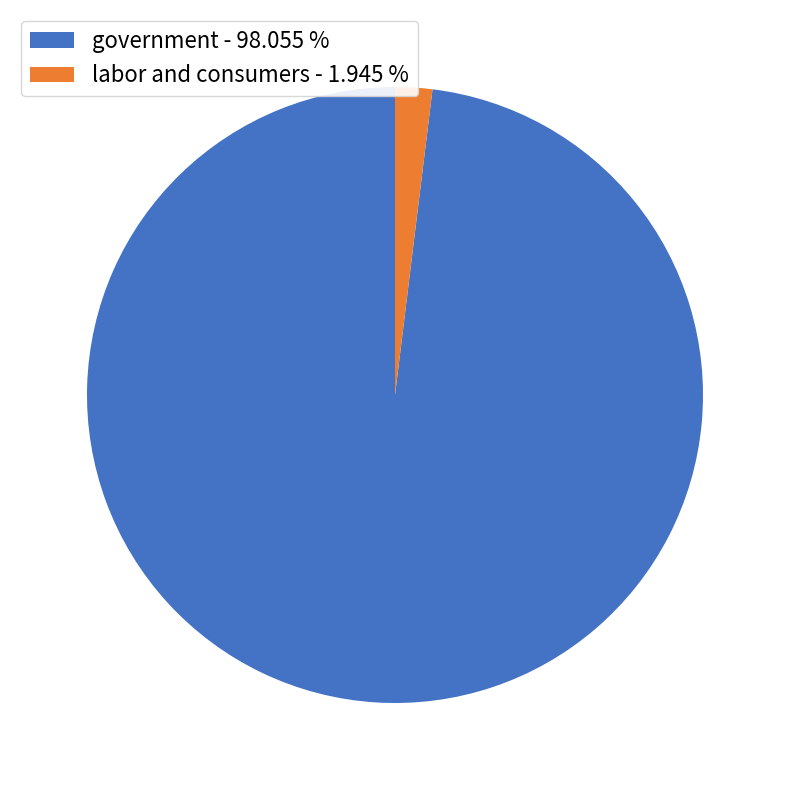

What is the majority slice?

government